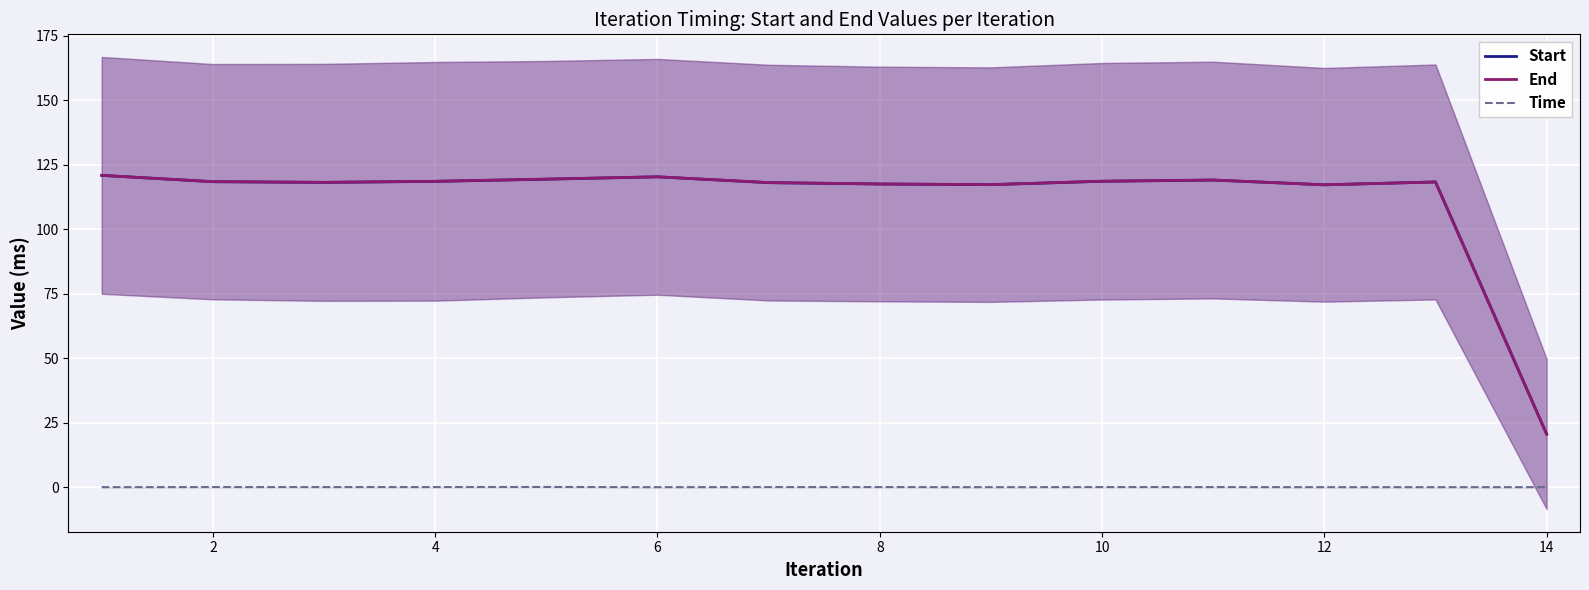

Which series has the largest total across all categories?

End